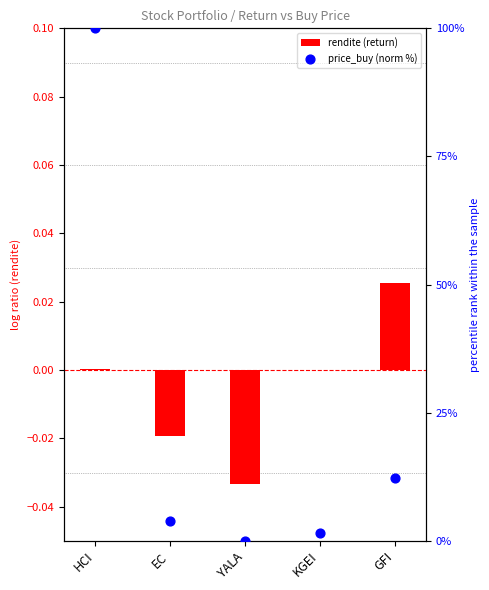

Which series has the largest total across all categories?

price_buy (norm %)